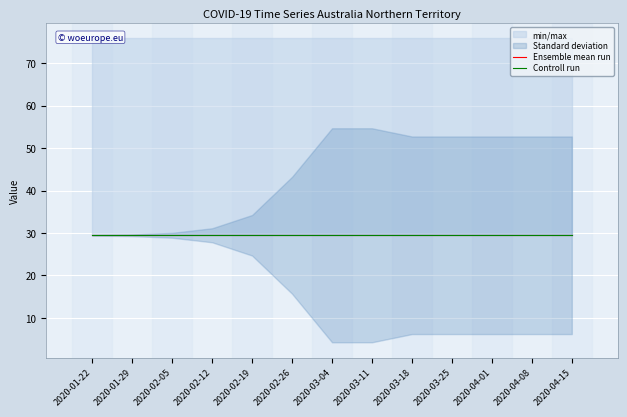

True or false: fastest_grow_day has a value of 76.0 at 2020-03-11.

True